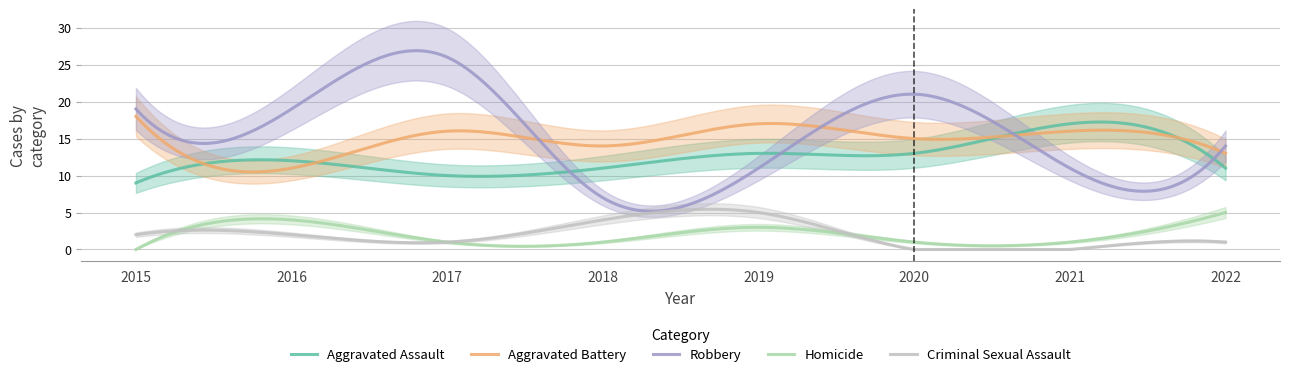

Between 2018 and 2022, which is larger?

2018